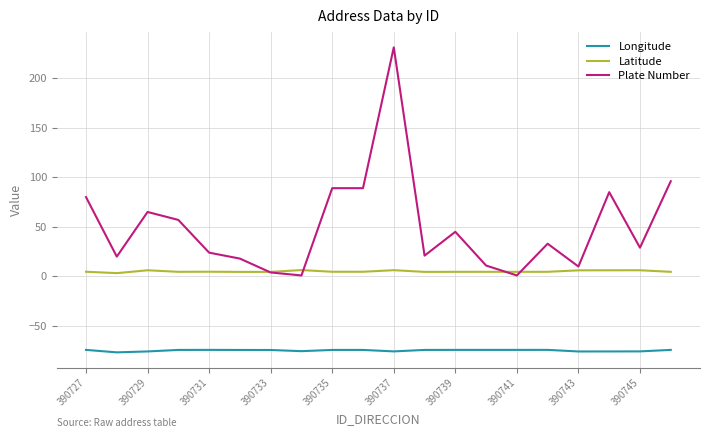

True or false: Latitude and Longitude intersect in this chart.

False